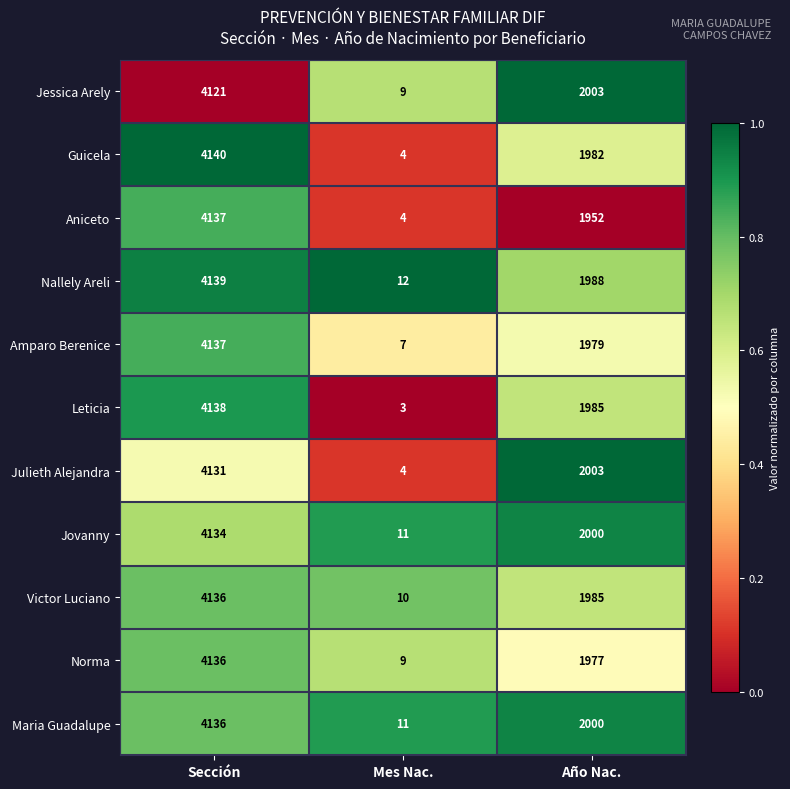

At which category is the sum across all series the highest?

Sección